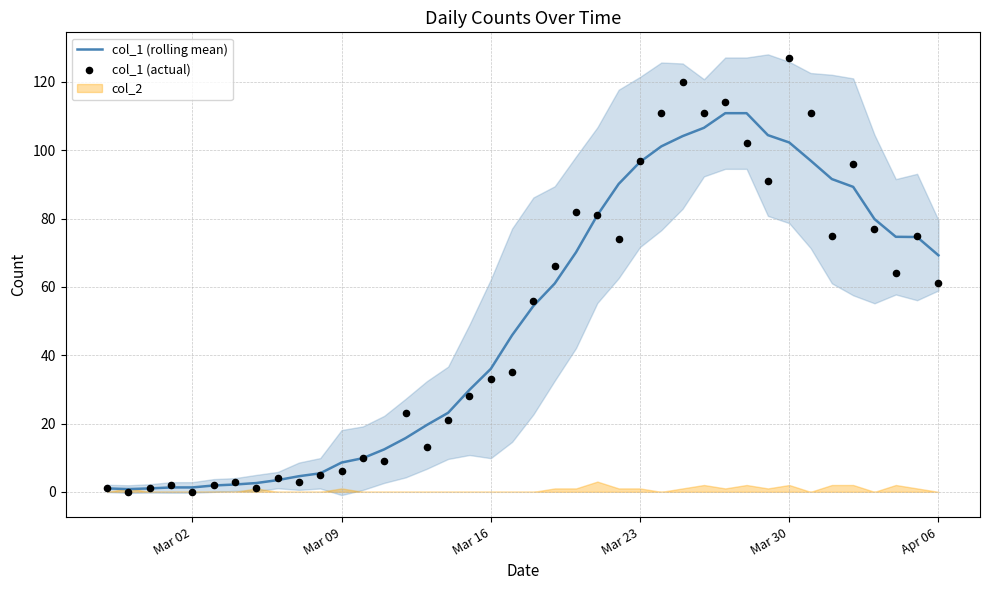

At how many categories does at least one series exceed 12?

27